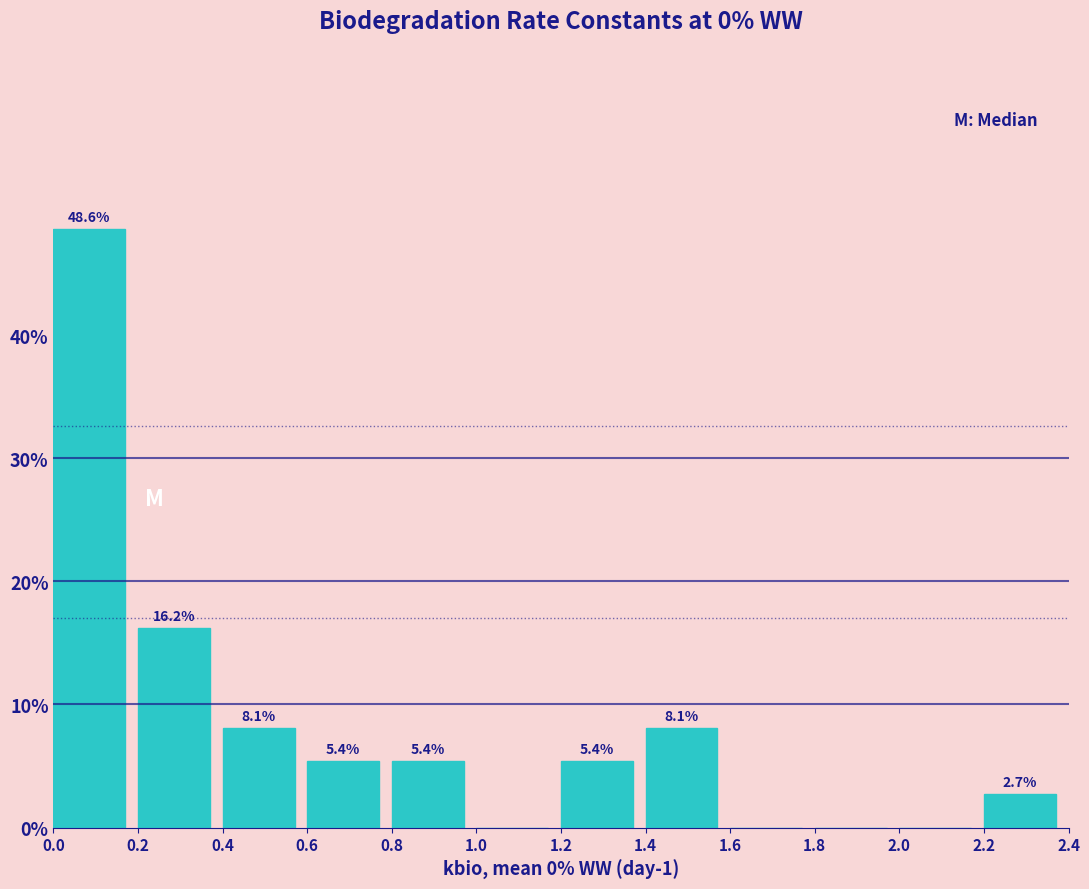

Over which range of the x-axis is the bar tallest?

0.0 to 0.2